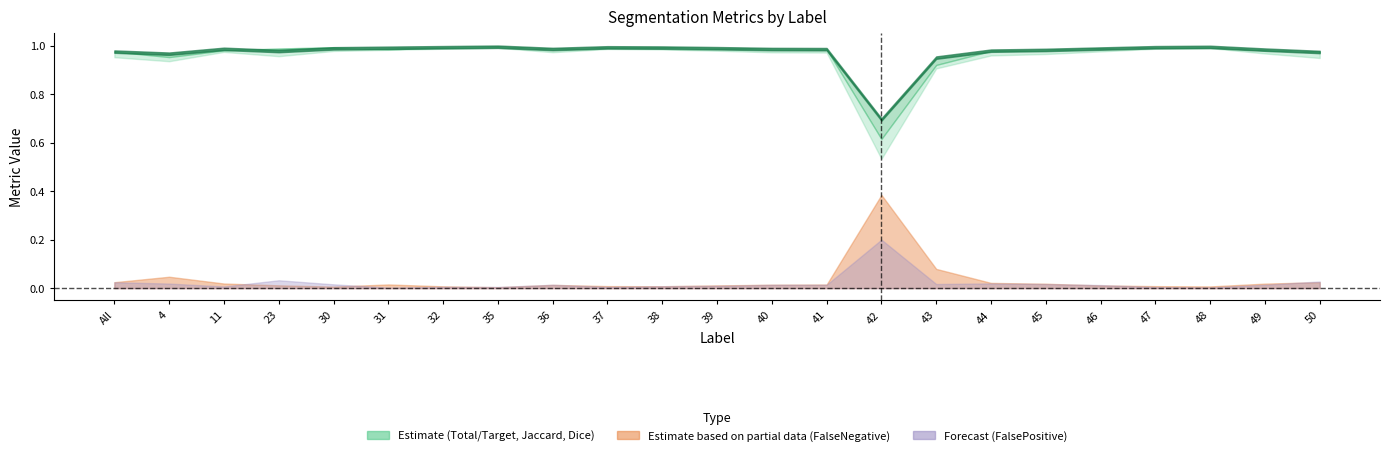

True or false: FalseNegative has a value of 0.0 at 35.

True